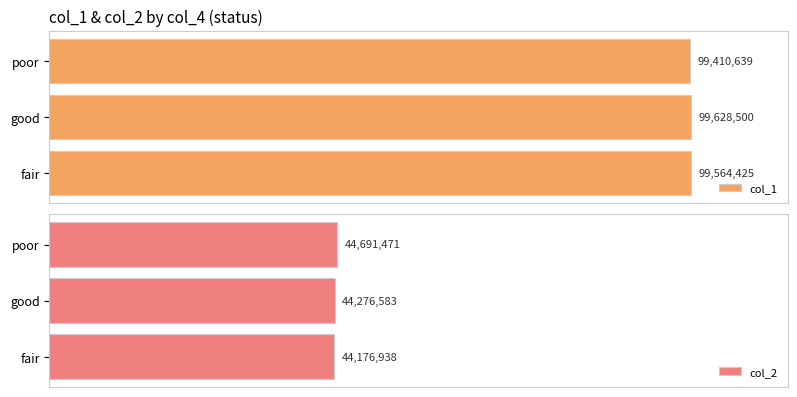

Is the value of col_1 at 0 greater than the value of col_2 at 1?

Yes